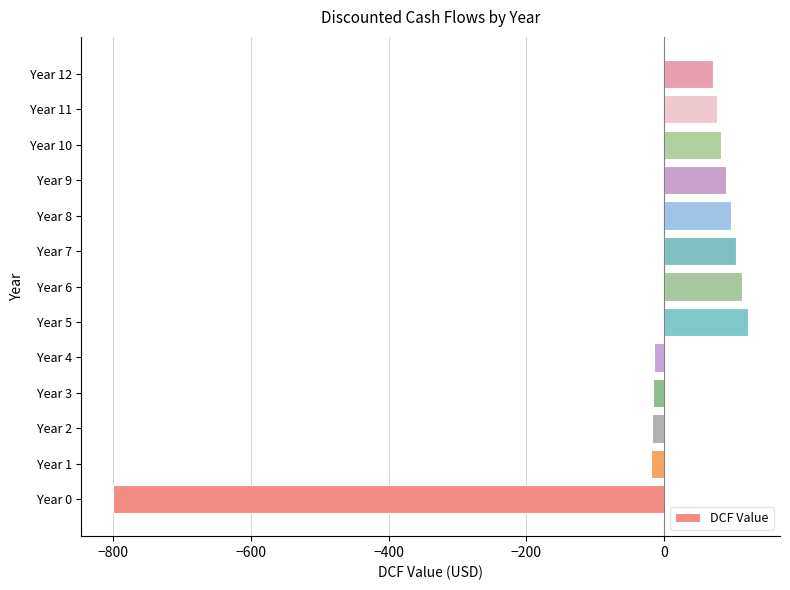

What is the difference between the maximum and minimum values?

922.5